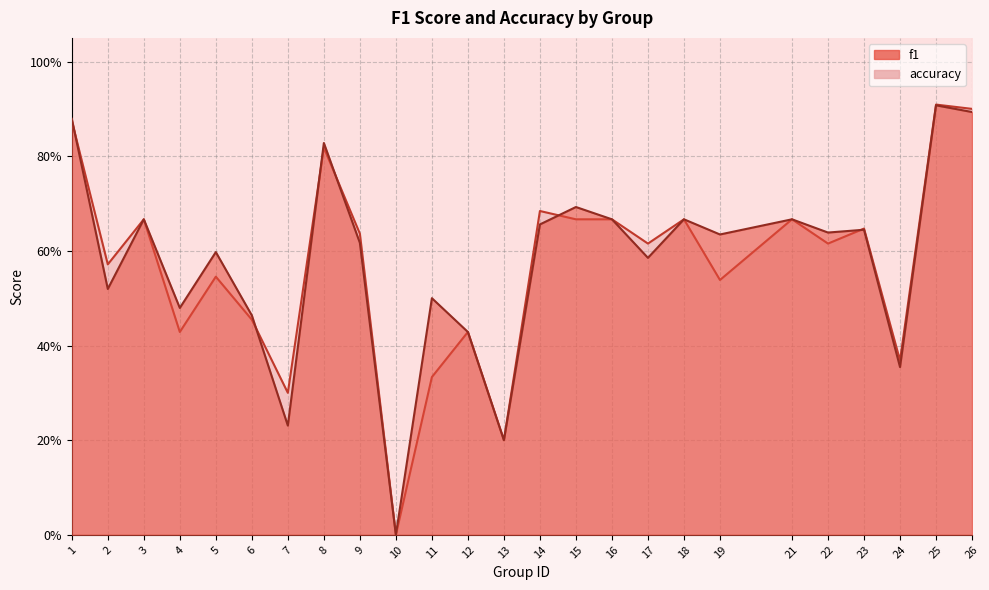

Between which two adjacent categories do accuracy and f1 first intersect?

1 and 2